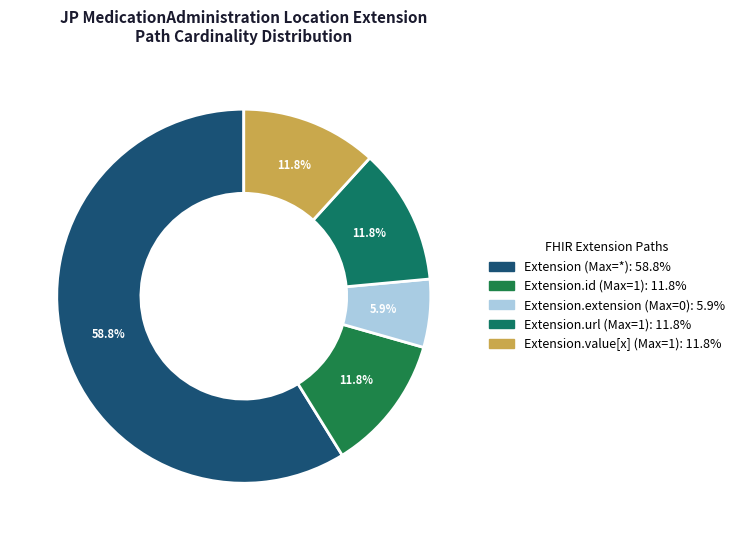

How many slices are in this pie chart?

5